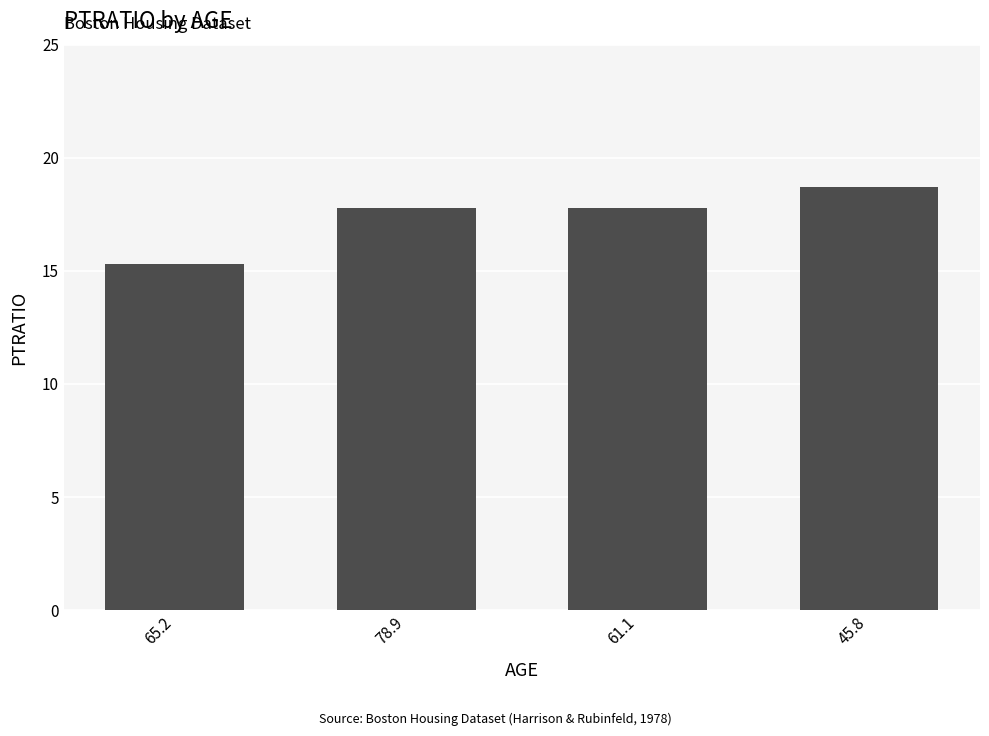

What is the minimum value shown in the chart?

15.3